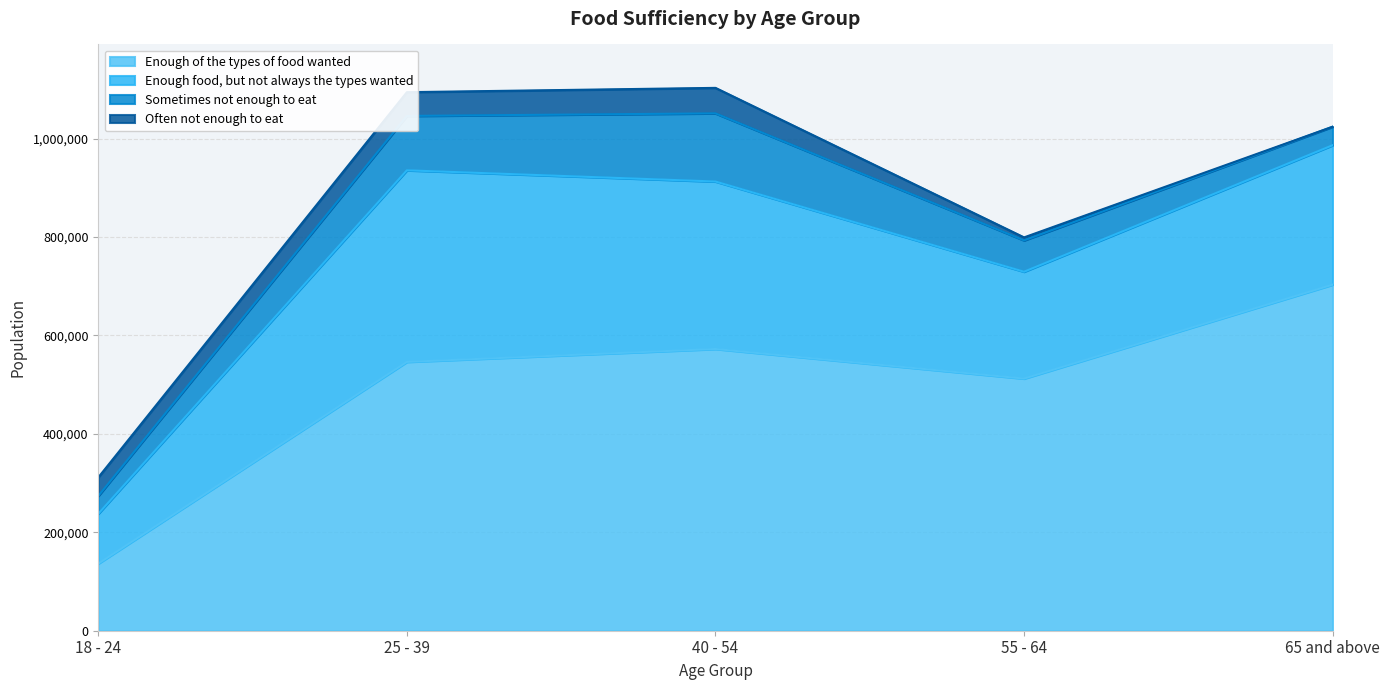

Reading left to right, transcribe all the data shown in this chart.

Enough of the types of food wanted: 136387	546295	572548	512384	703304
Enough food, but not always the types wanted: 101261	389307	340274	217160	283273
Sometimes not enough to eat: 36247	110527	138506	63680	37588
Often not enough to eat: 37619	48233	51792	6048	0